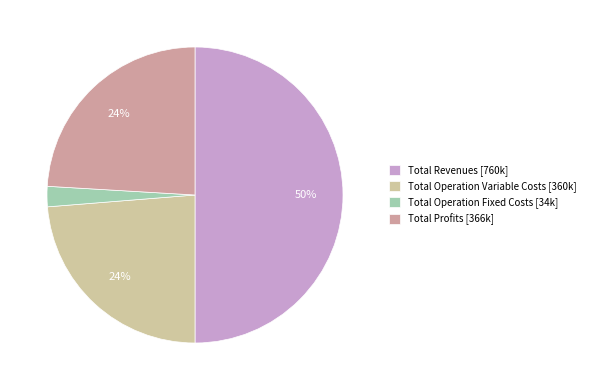

Count the number of slices in the pie.

4